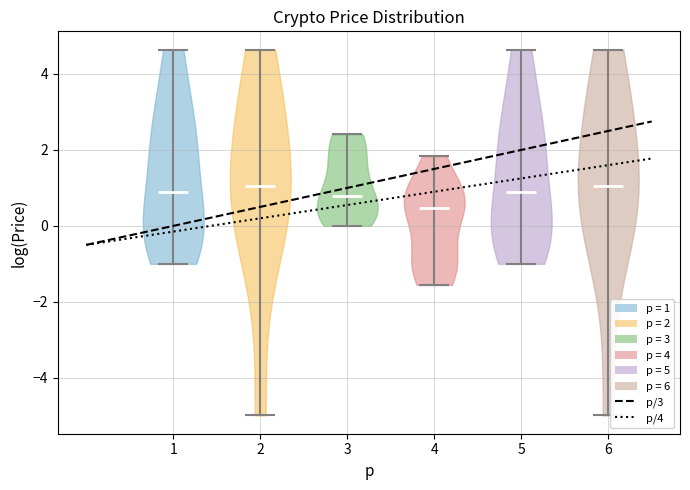

Reading left to right, read every violin against the y-axis: where its median line is, and the lowest and highest points it reaches. The values are not printed on the chart, so give them approximately, as read against the axis.

1: median line 0.8, lowest point -1.0, highest point 4.6
2: median line 1.0, lowest point -5.0, highest point 4.6
3: median line 0.8, lowest point 0.0, highest point 2.4
4: median line 0.4, lowest point -1.6, highest point 1.8
5: median line 0.8, lowest point -1.0, highest point 4.6
6: median line 1.0, lowest point -5.0, highest point 4.6